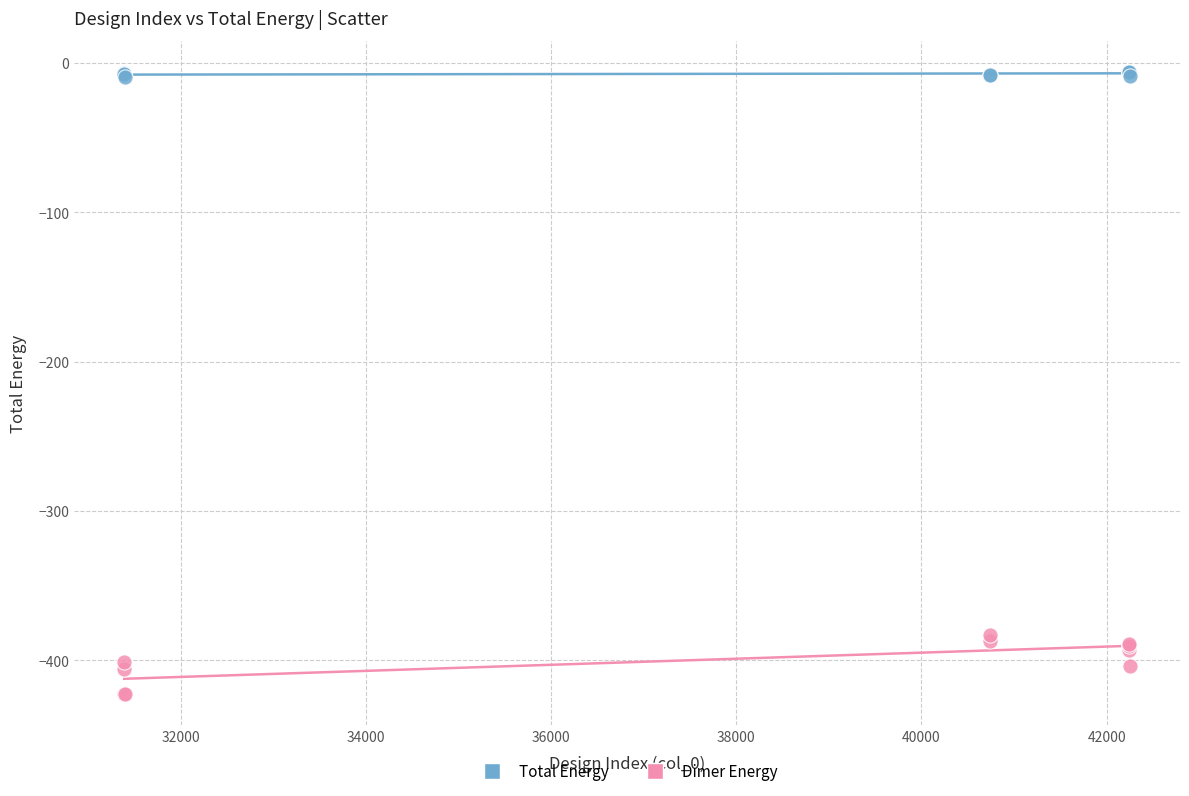

Which series contains the lowest Y value?

Dimer Energy